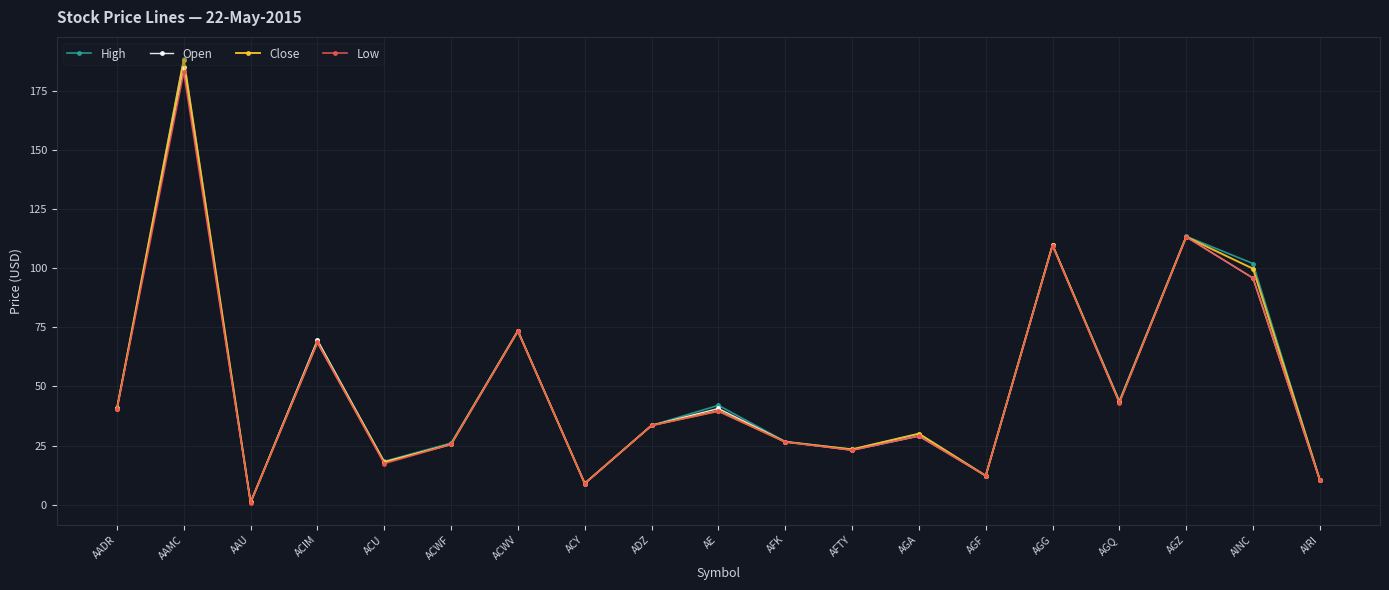

Which category has the lowest value in the Low series?

AAU